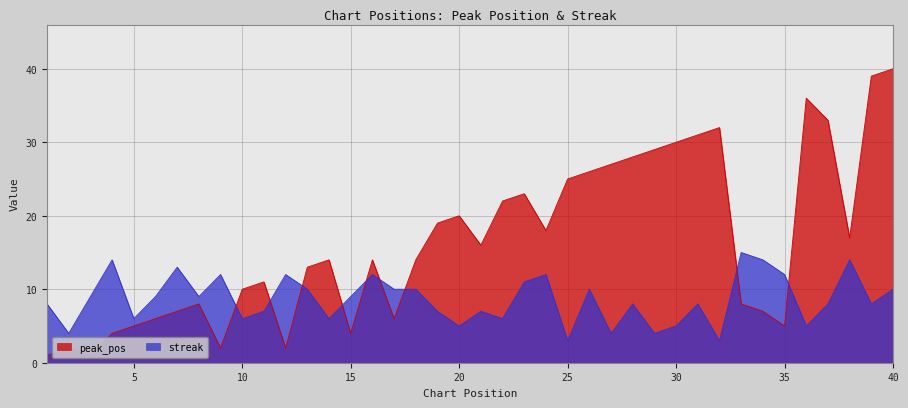

What is the value of the peak_pos point at the 39th from the left?

39